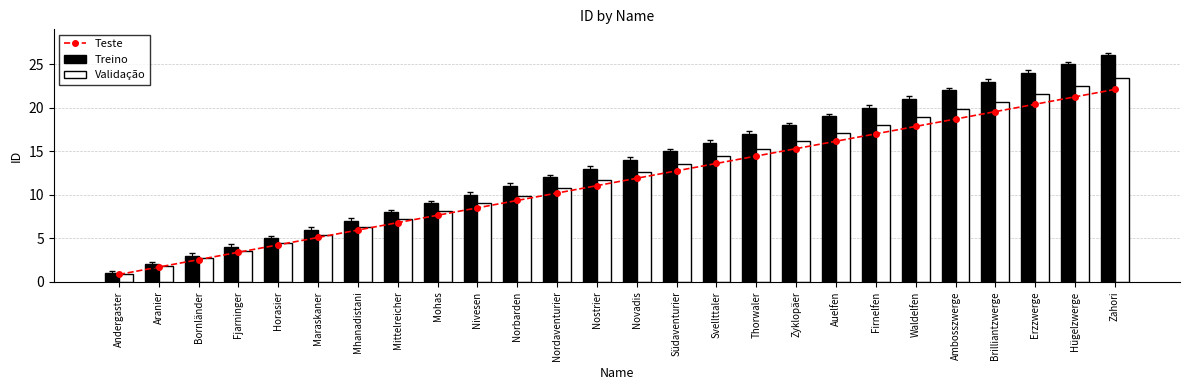

At which category is the sum across all series the highest?

Zahori